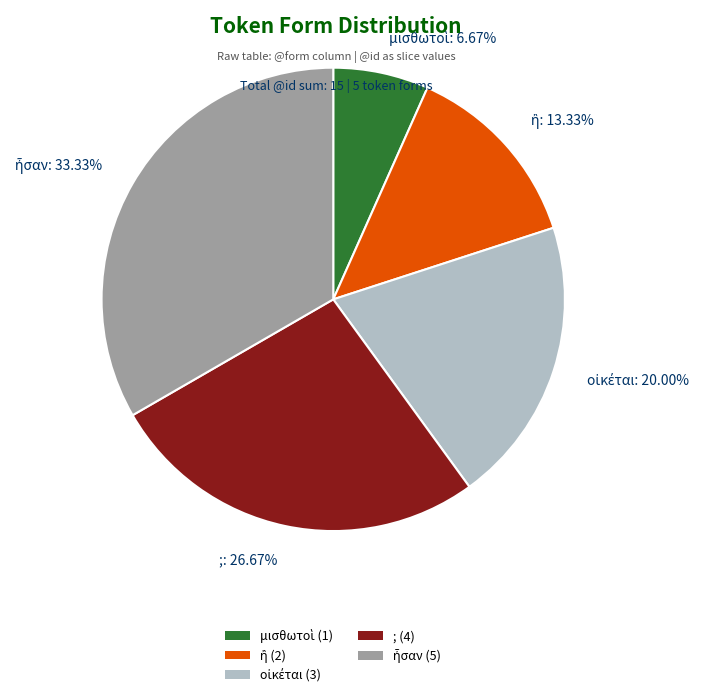

Does any single category account for the majority?

No